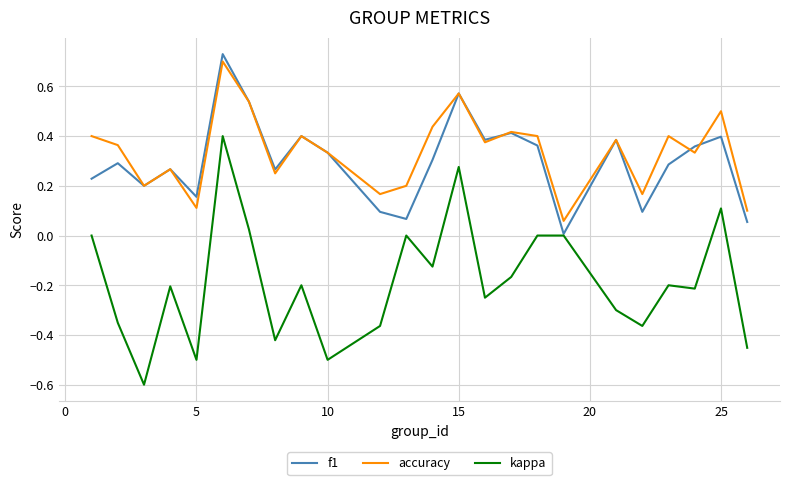

True or false: kappa and accuracy intersect in this chart.

False